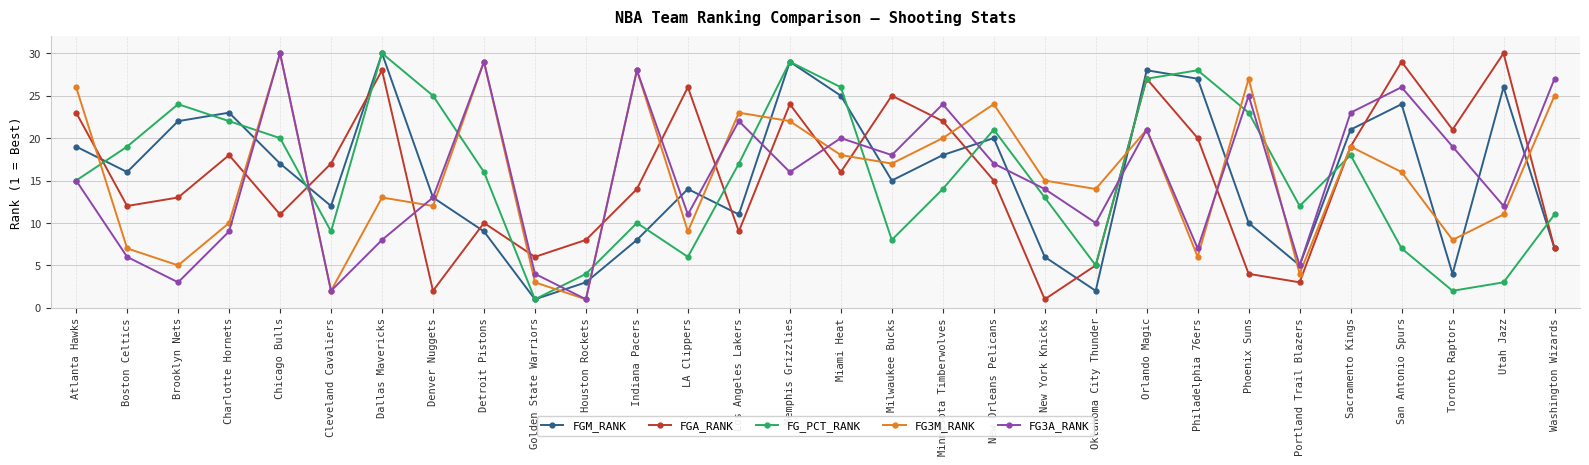

Rank the categories by FGA_RANK value from lowest to highest.

New York Knicks, Denver Nuggets, Portland Trail Blazers, Phoenix Suns, Oklahoma City Thunder, Golden State Warriors, Washington Wizards, Houston Rockets, Los Angeles Lakers, Detroit Pistons, Chicago Bulls, Boston Celtics, Brooklyn Nets, Indiana Pacers, New Orleans Pelicans, Miami Heat, Cleveland Cavaliers, Charlotte Hornets, Sacramento Kings, Philadelphia 76ers, Toronto Raptors, Minnesota Timberwolves, Atlanta Hawks, Memphis Grizzlies, Milwaukee Bucks, LA Clippers, Orlando Magic, Dallas Mavericks, San Antonio Spurs, Utah Jazz